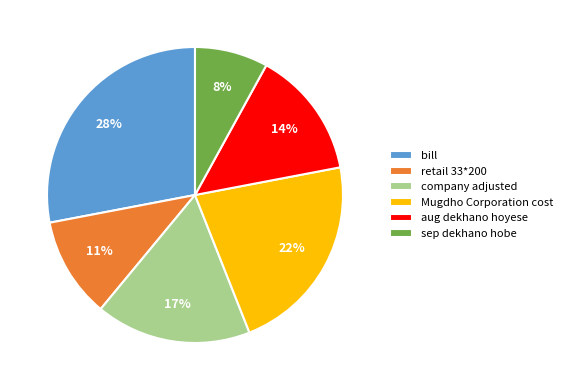

To the nearest percent, what is the difference between the largest and smallest slice percentages?

20%